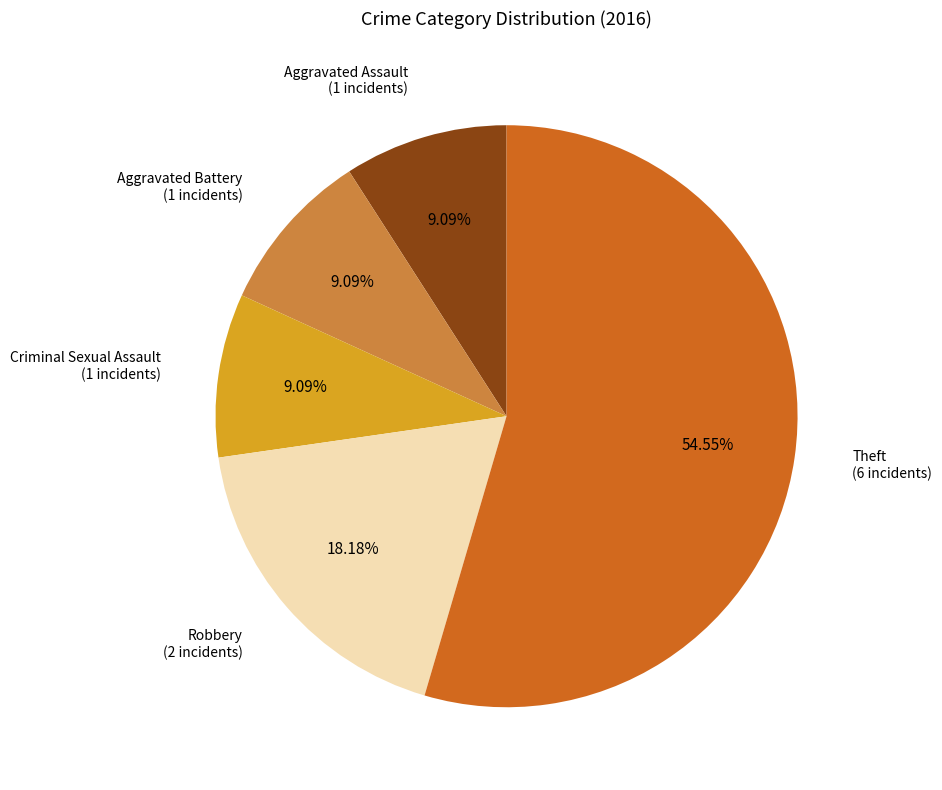

Is there any slice that represents more than half of the pie?

Yes